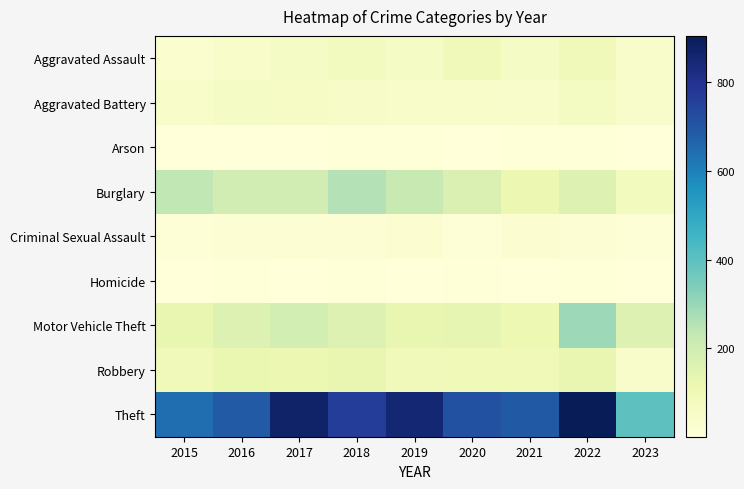

Which series has the largest range (max minus min)?

Theft